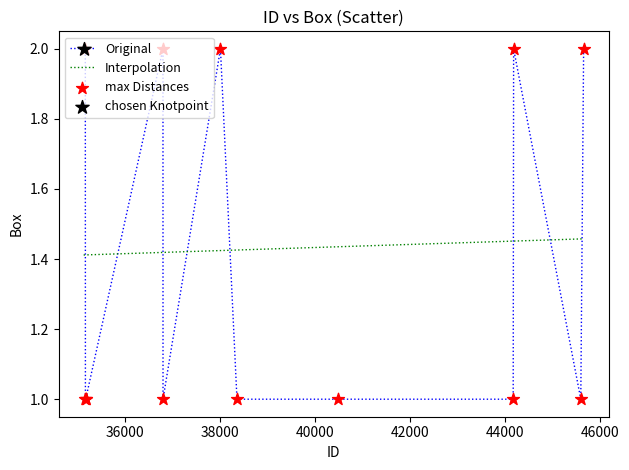

Which series ends up on top after the final intersection of Original and Interpolation?

Original